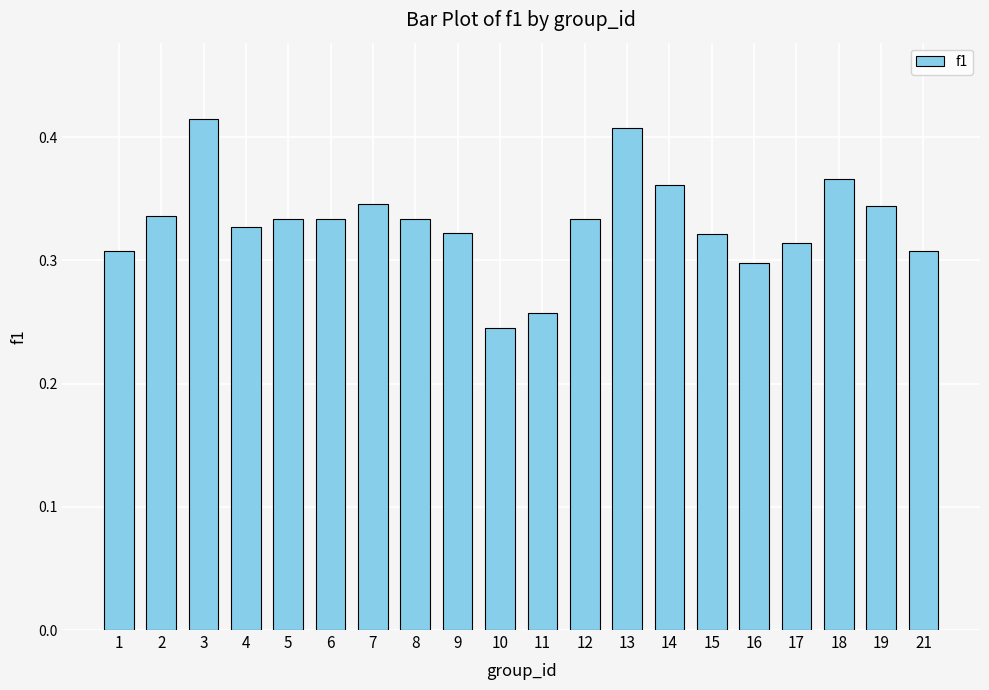

Is it true that the value at 6 is 0.3?

True